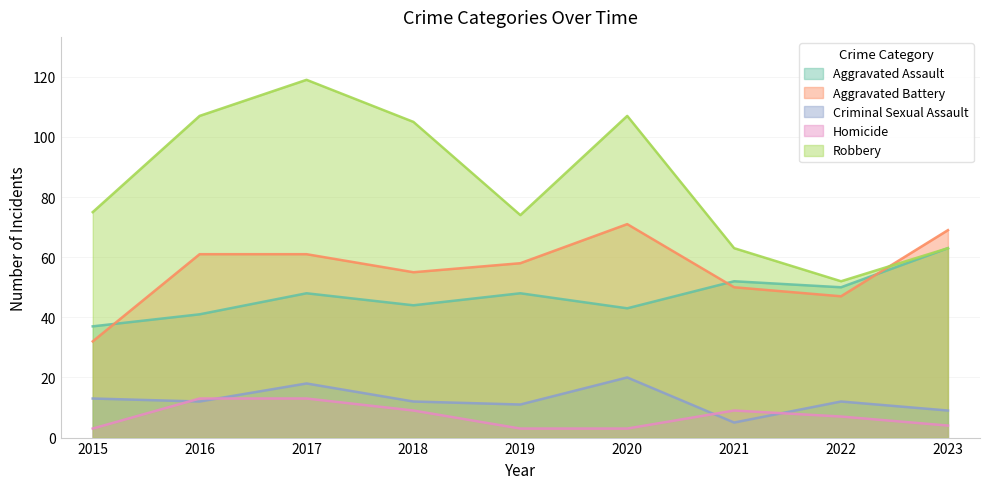

True or false: Aggravated Assault and Aggravated Battery intersect in this chart.

True